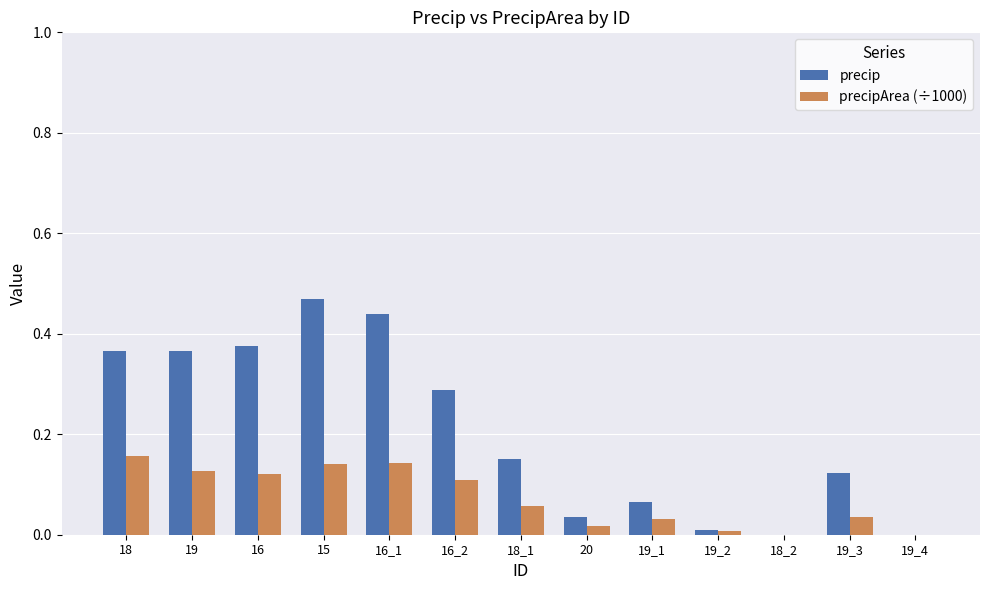

Which series has the largest total across all categories?

precip